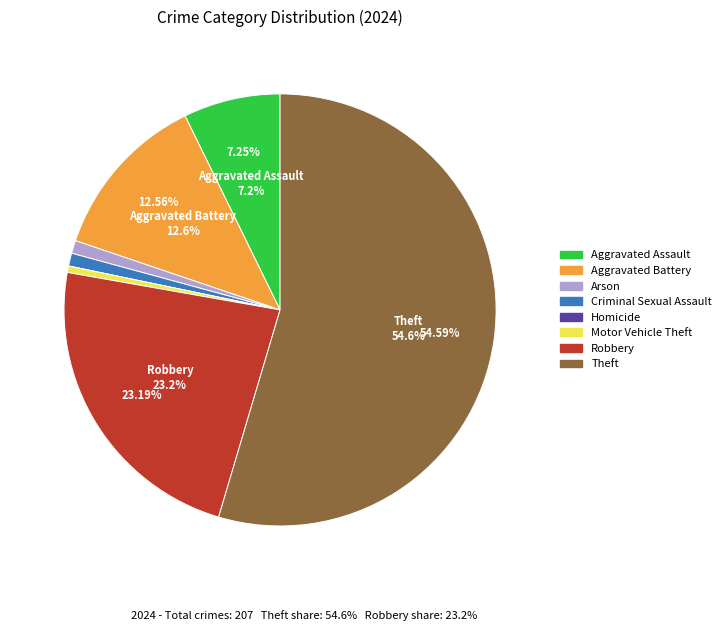

Do Robbery and Aggravated Assault together represent more than half of the pie?

No